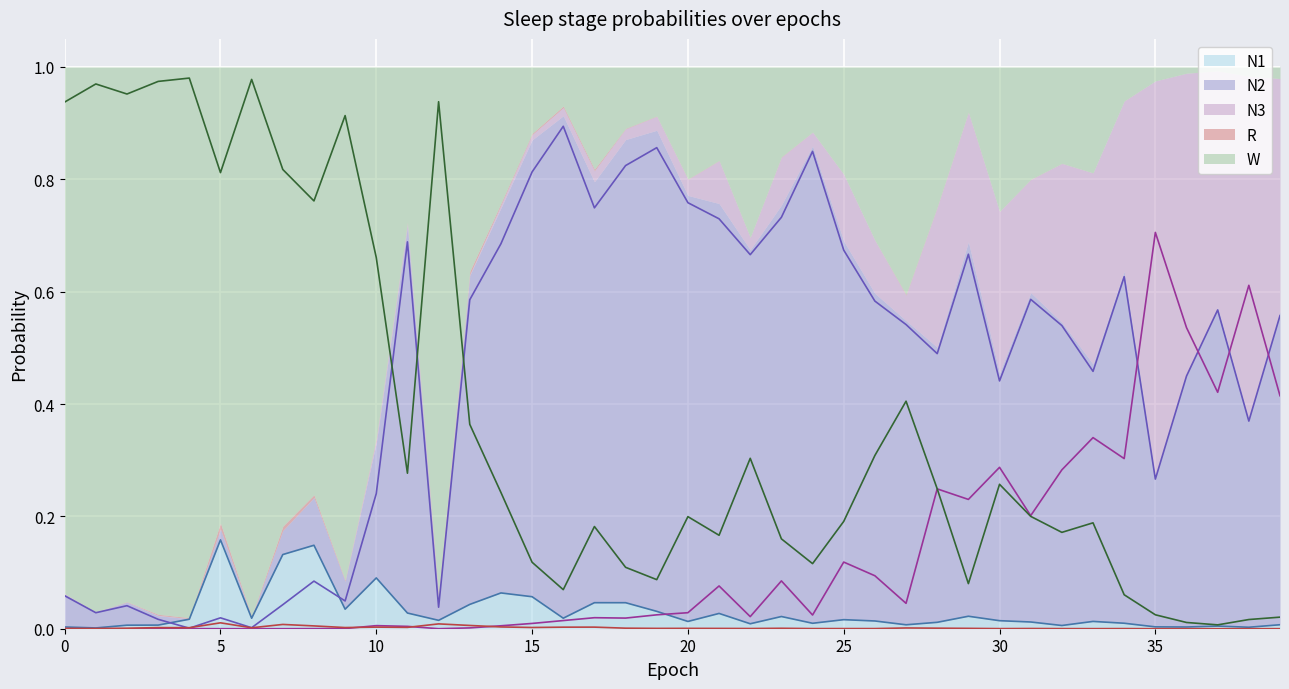

Is it true that N2 line equals 0.0 at 12?

True